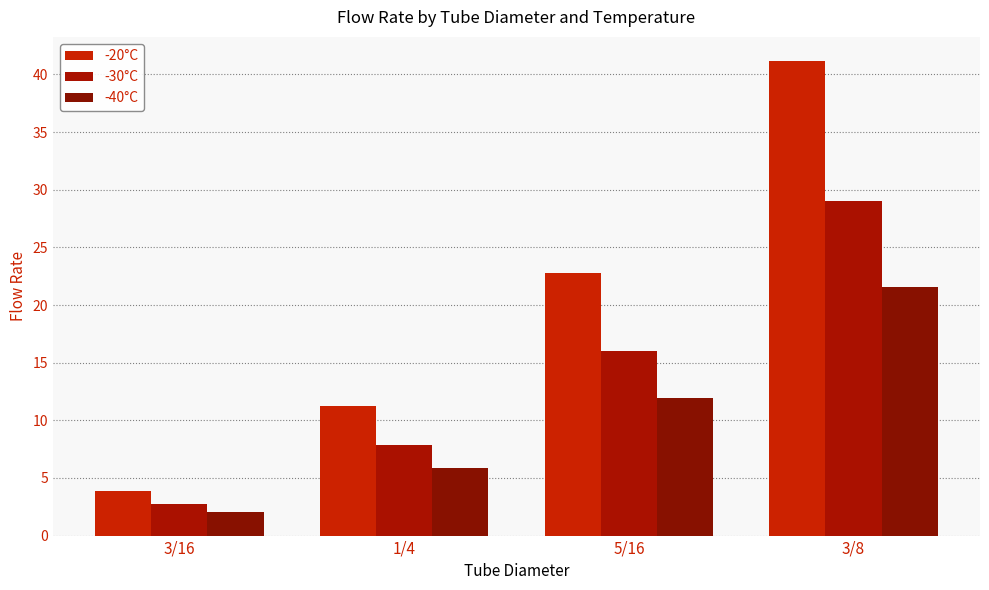

What is the sum of the -30°C values at 1/4 and 3/8?

36.9